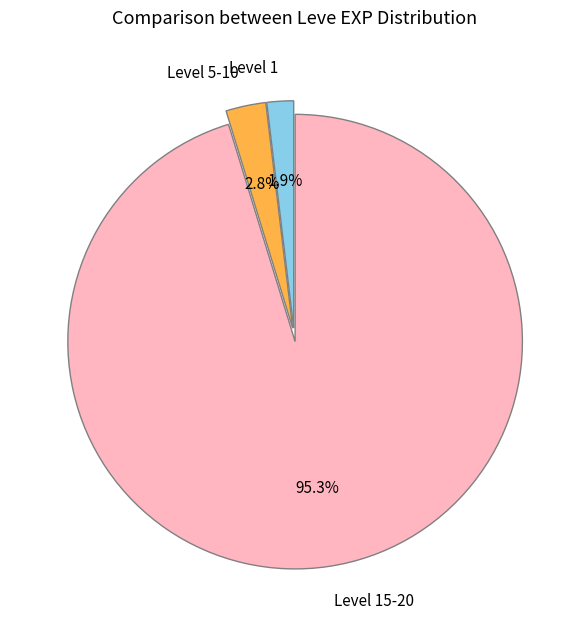

How many slices are in this pie chart?

3